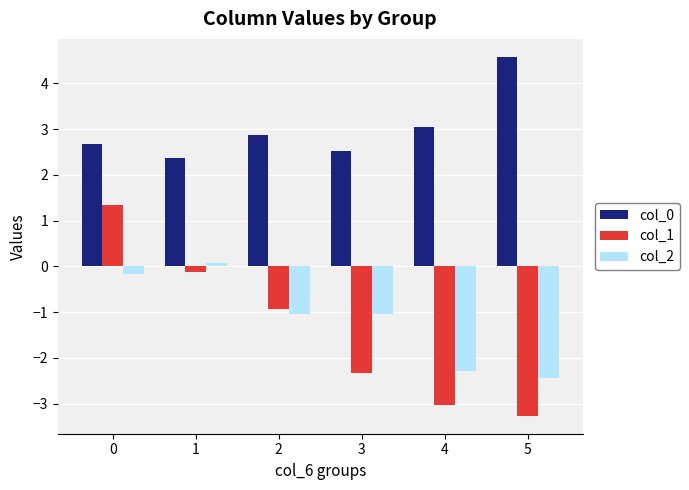

Which series has the widest spread of values?

col_1